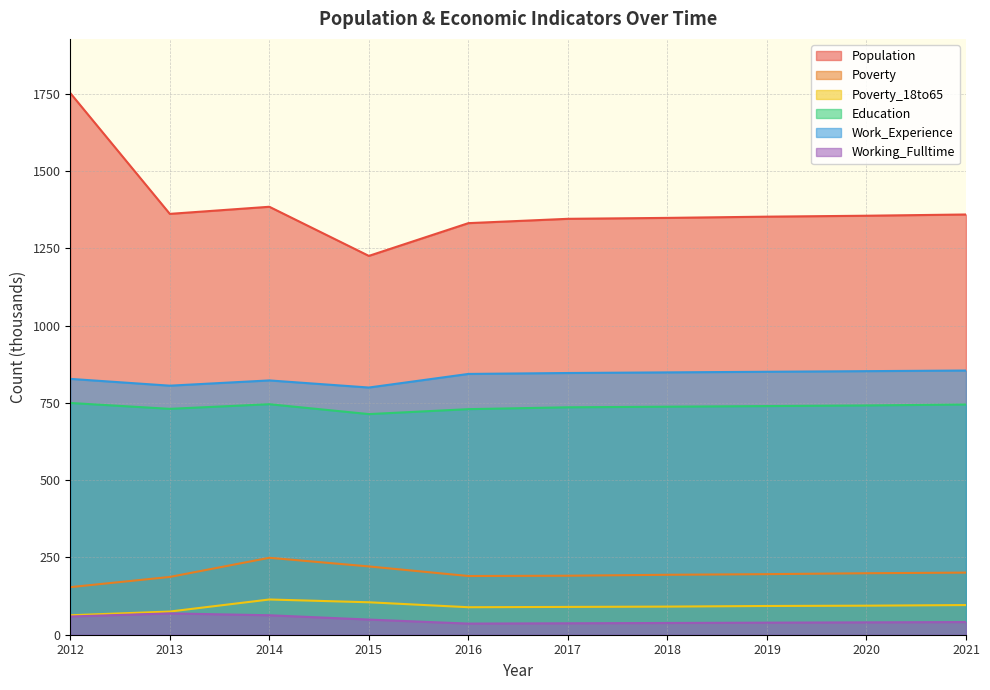

True or false: Education has a value of 736 at 2017.

True